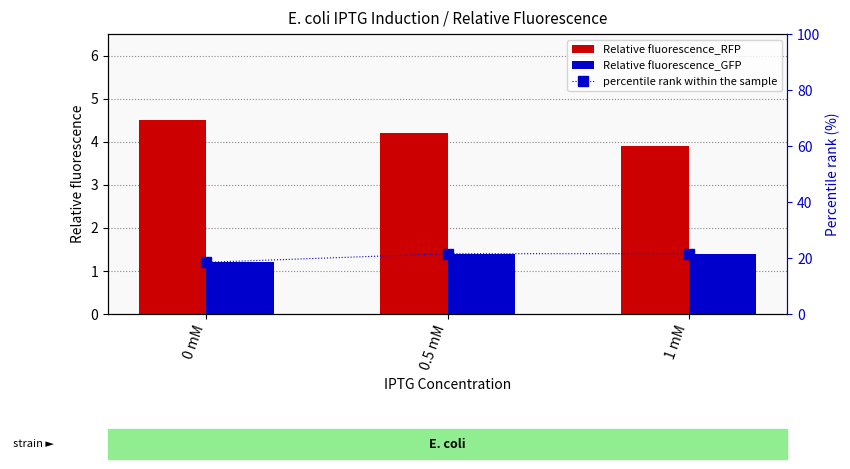

The value of percentile rank within the sample at 0 mM is 30.0. True or false?

False